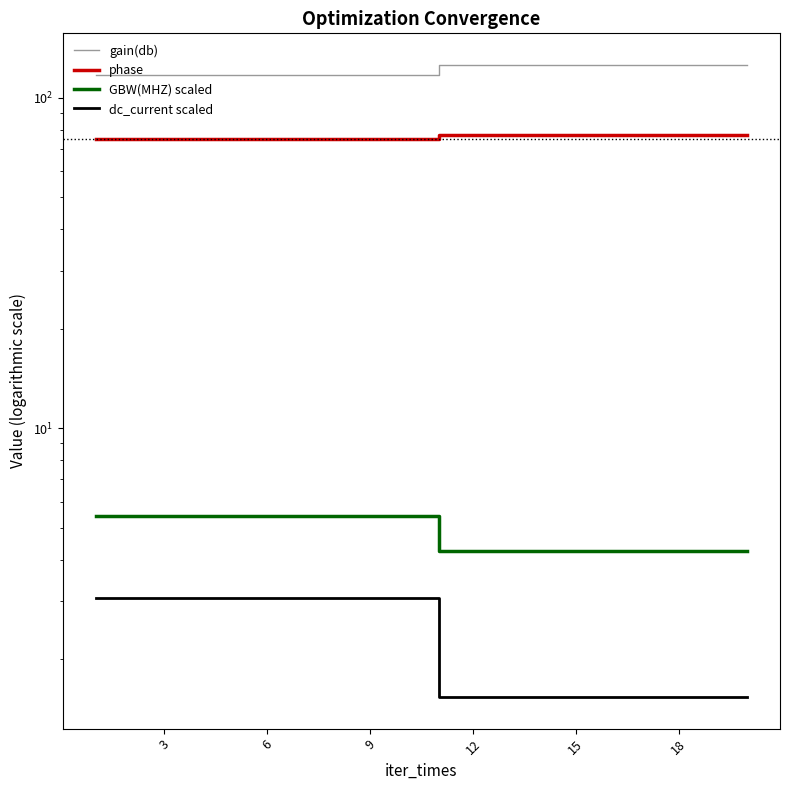

What is the maximum value for GBW(MHZ) scaled?

5.4